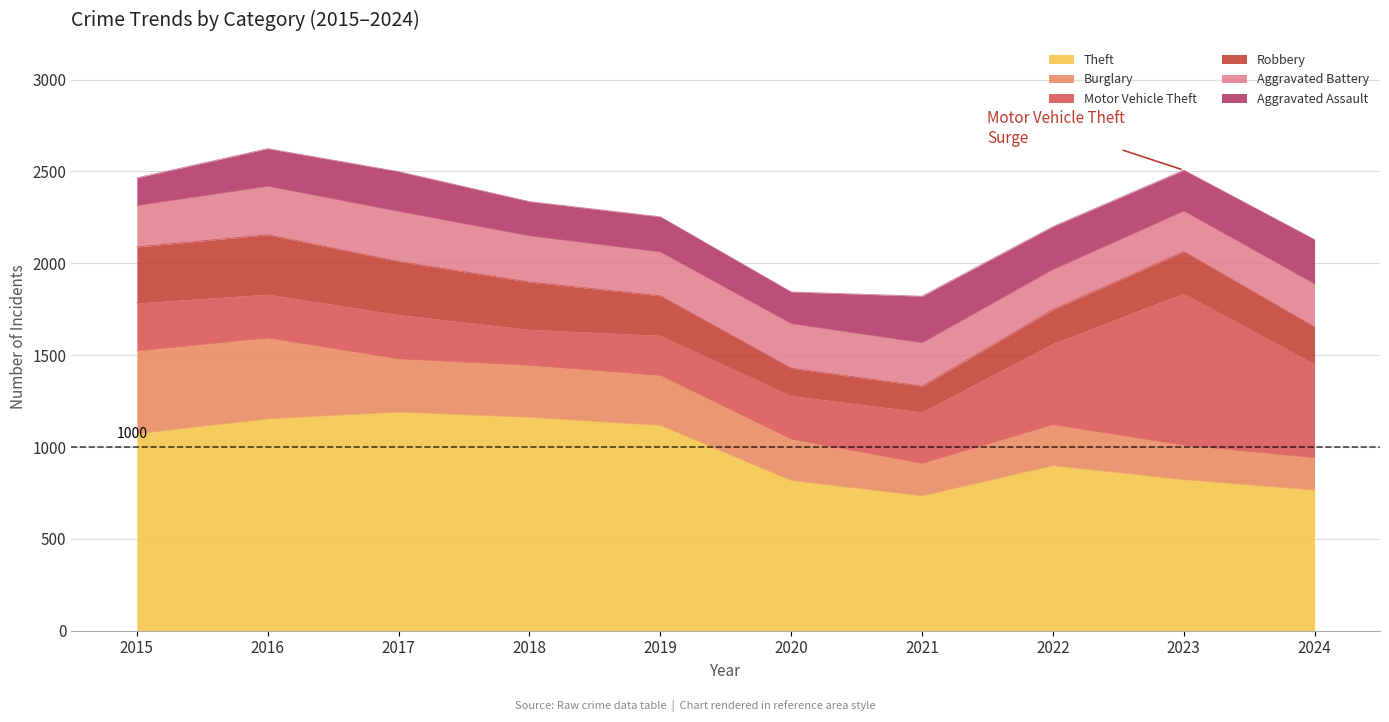

Reading right to left, what are all the values shown in this chart?

Theft: 2024=765	2023=822	2022=898	2021=734	2020=817	2019=1117	2018=1161	2017=1190	2016=1153	2015=1072
Burglary: 2024=176	2023=187	2022=223	2021=176	2020=225	2019=272	2018=283	2017=289	2016=440	2015=450
Motor Vehicle Theft: 2024=512	2023=828	2022=442	2021=281	2020=238	2019=219	2018=196	2017=242	2016=239	2015=262
Robbery: 2024=200	2023=227	2022=185	2021=140	2020=149	2019=215	2018=258	2017=289	2016=323	2015=305
Aggravated Battery: 2024=234	2023=220	2022=218	2021=236	2020=242	2019=238	2018=251	2017=272	2016=264	2015=225
Aggravated Assault: 2024=242	2023=223	2022=234	2021=254	2020=173	2019=192	2018=187	2017=217	2016=205	2015=151